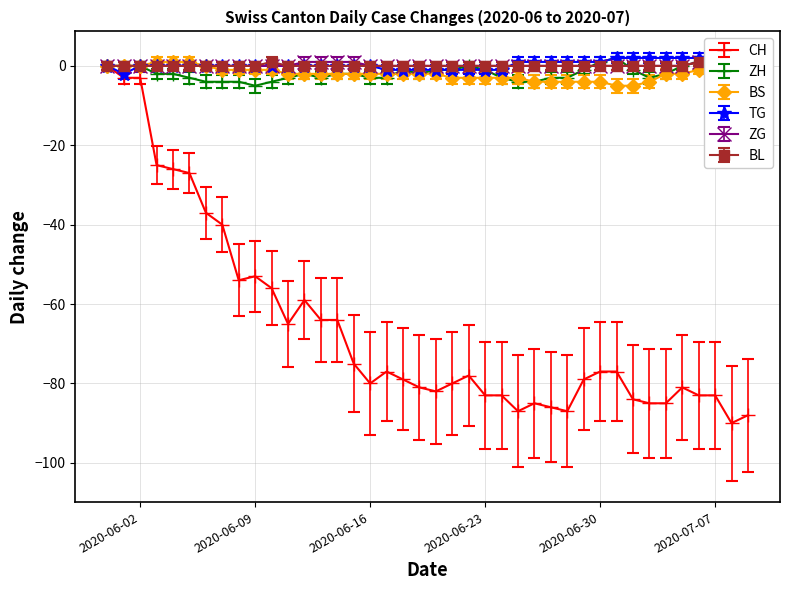

What is the value of the ZG point at the 12th from the left?

1